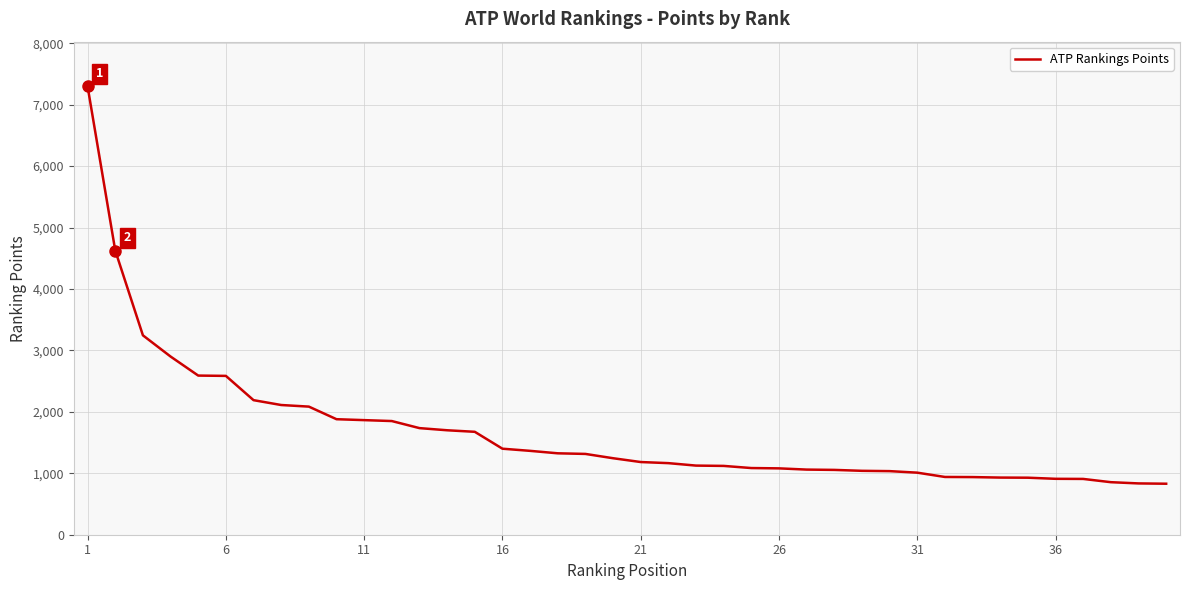

What is the difference between the maximum and minimum values?

6465